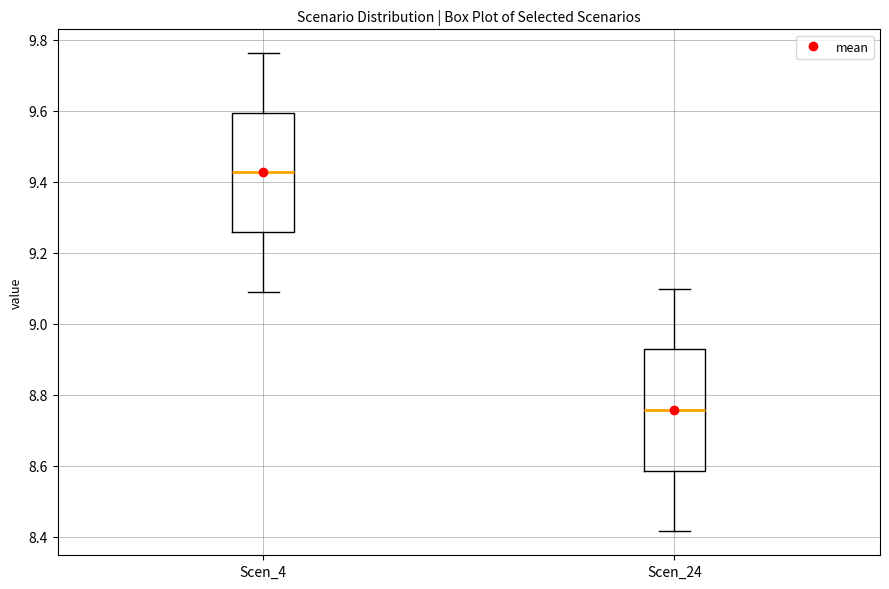

Reading left to right, transcribe this box plot: for each box, give where its median line is, the range the box spans, and where its two whiskers end, as read against the y-axis. The values are not printed on the chart, so give them approximately, as read against the axis.

Scen_4: median 9.42, box 9.26 to 9.60, whiskers 9.08 to 9.76
Scen_24: median 8.76, box 8.58 to 8.92, whiskers 8.42 to 9.10